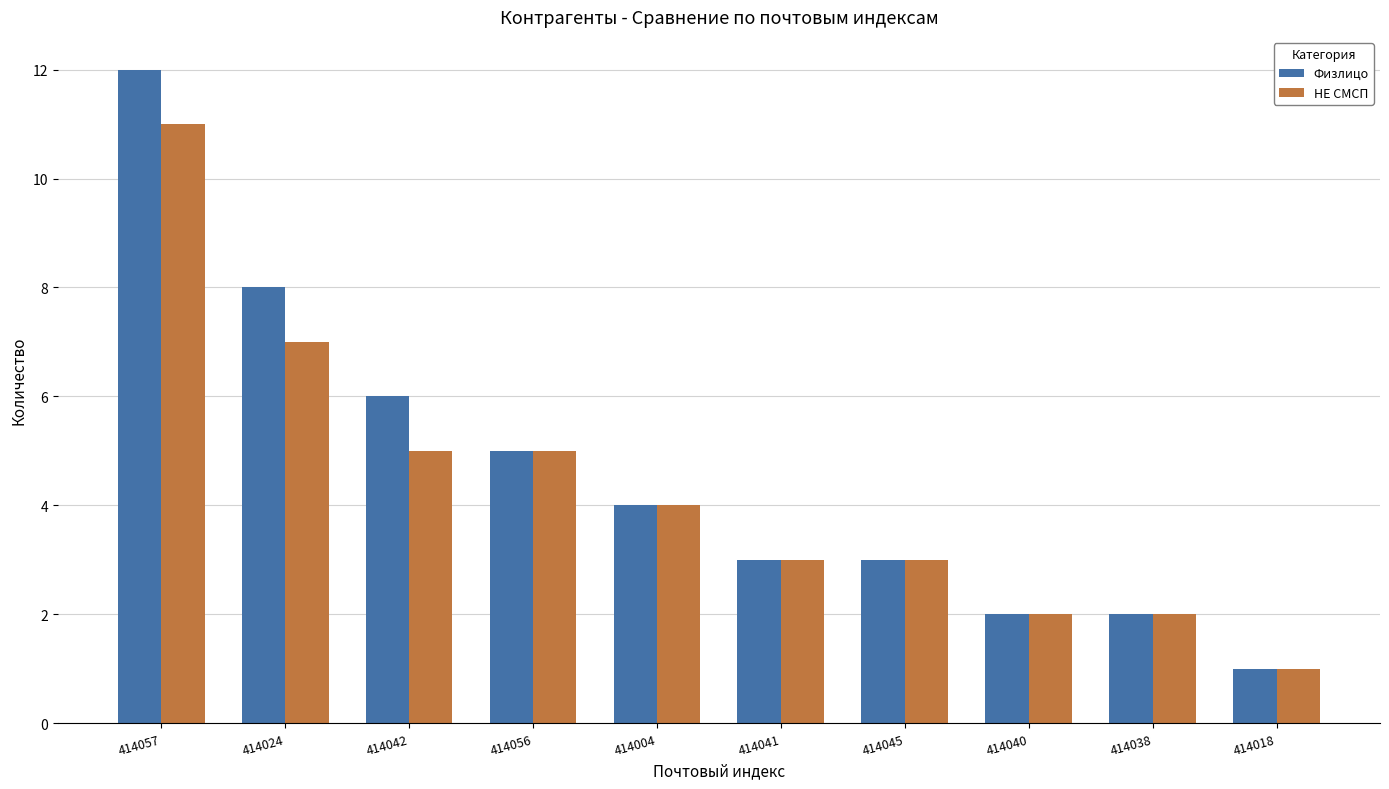

Where is Физлицо nearest to the value 6?

414042